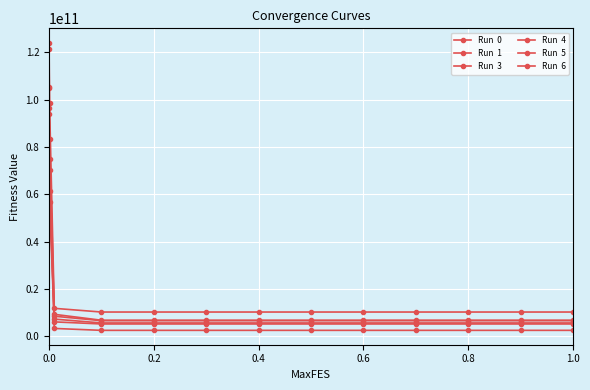

How many lines are shown in the chart?

6